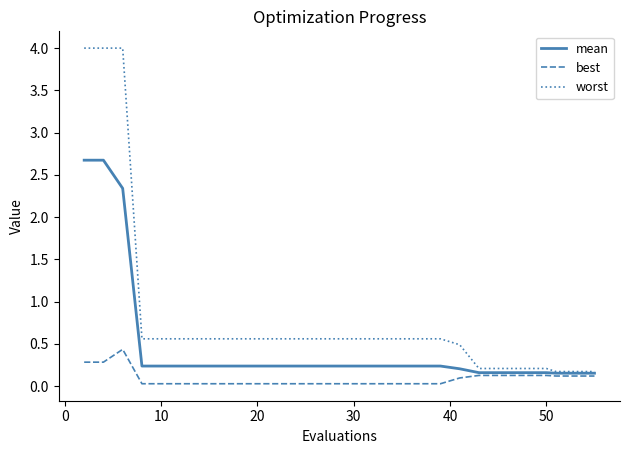

Which series has the widest spread of values?

worst